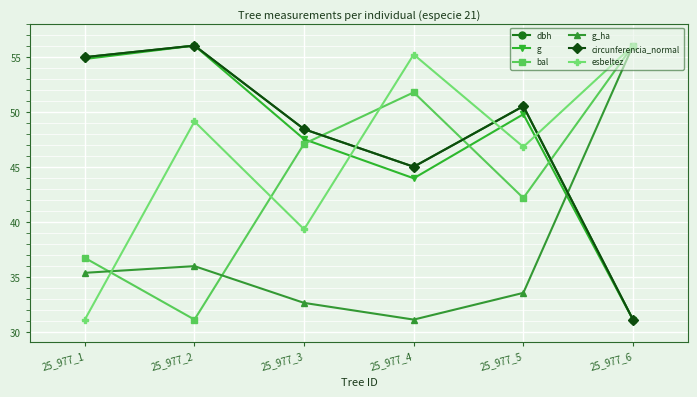

What is the sum of the esbeltez values at 25_977_6 and 25_977_5?

102.9